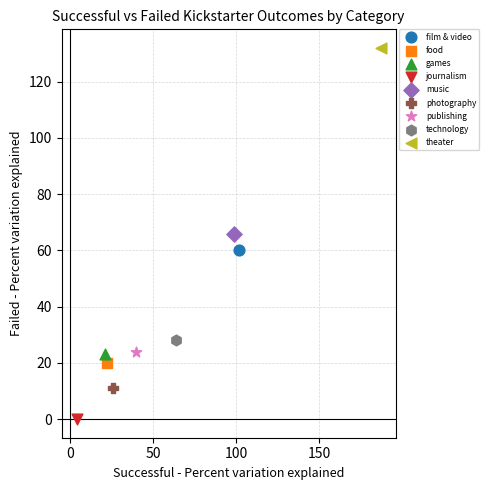

What are all the series names shown in the legend?

film & video, food, games, journalism, music, photography, publishing, technology, theater